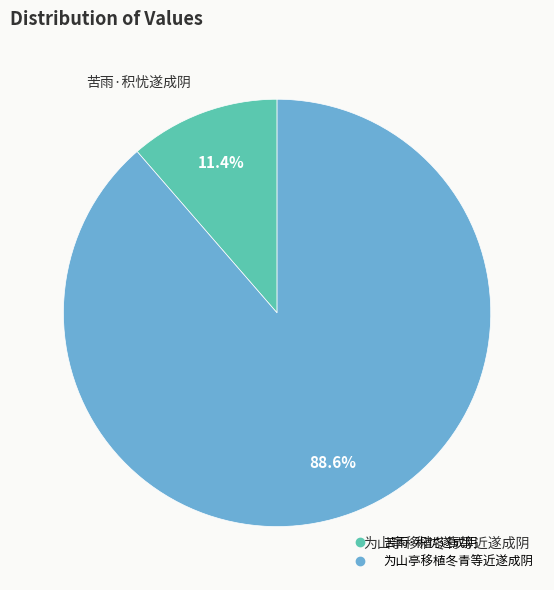

Approximately how many times larger is the value at 苦雨·积忧遂成阴 compared to 为山亭移植冬青等近遂成阴?

0.1